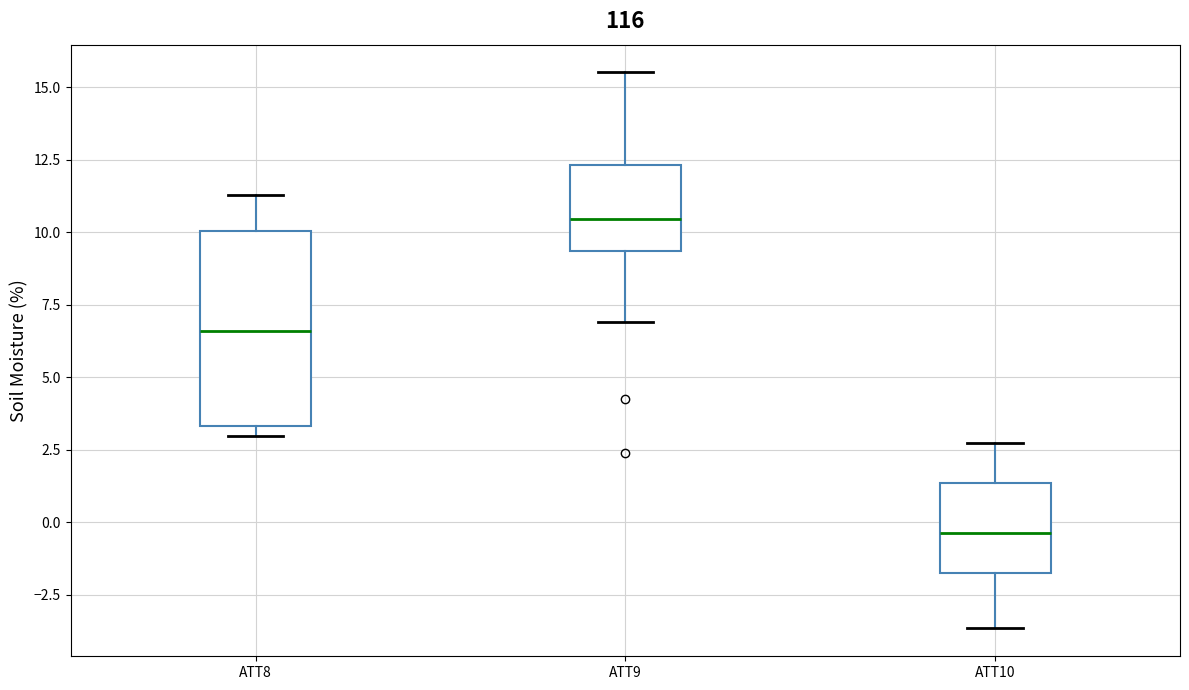

Which box's median line is the lowest?

ATT10